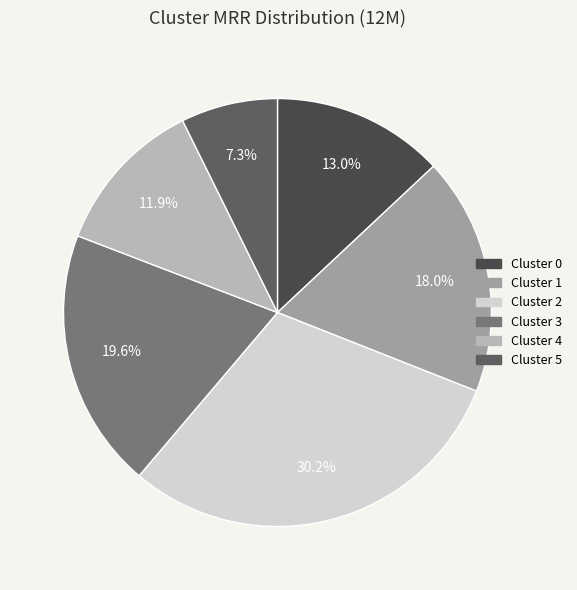

How much of the chart is everything except Cluster 1?

82.0%